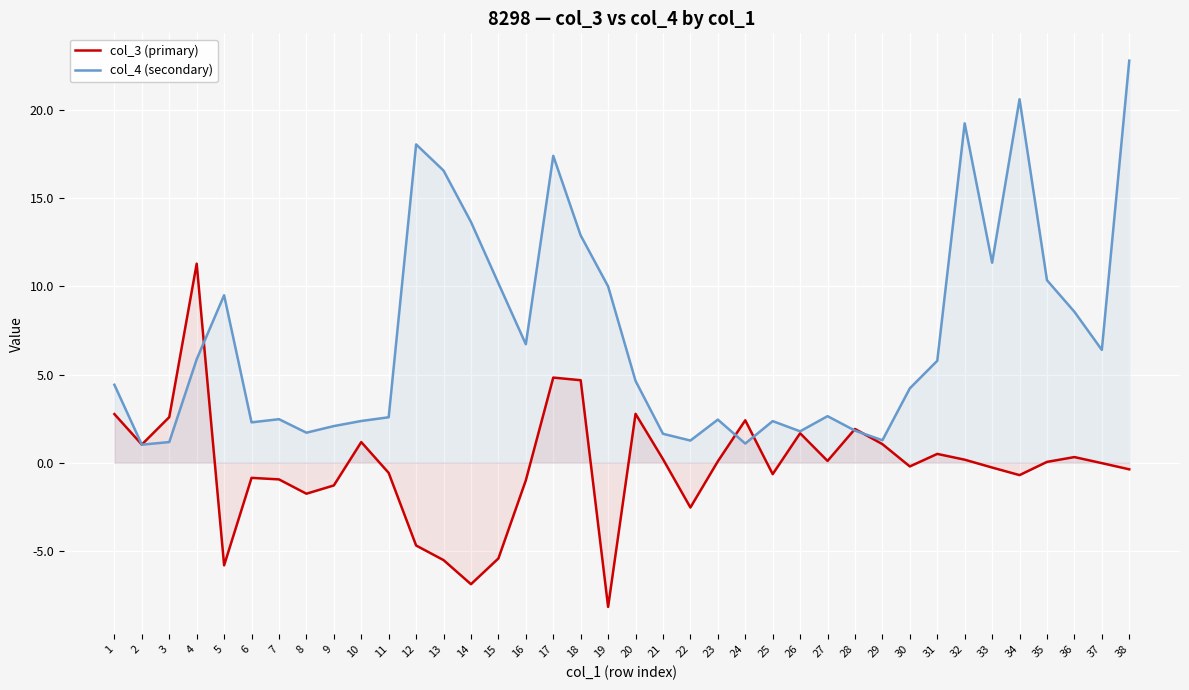

What is the spread (max minus min) of values at 12?

22.8